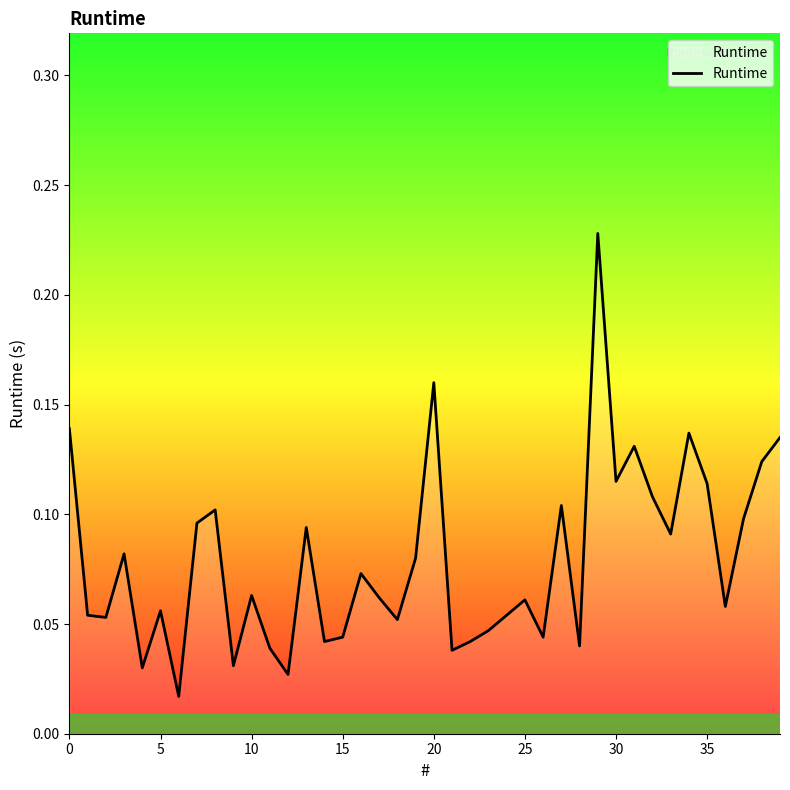

Is this an area chart (filled region under the line)?

Yes